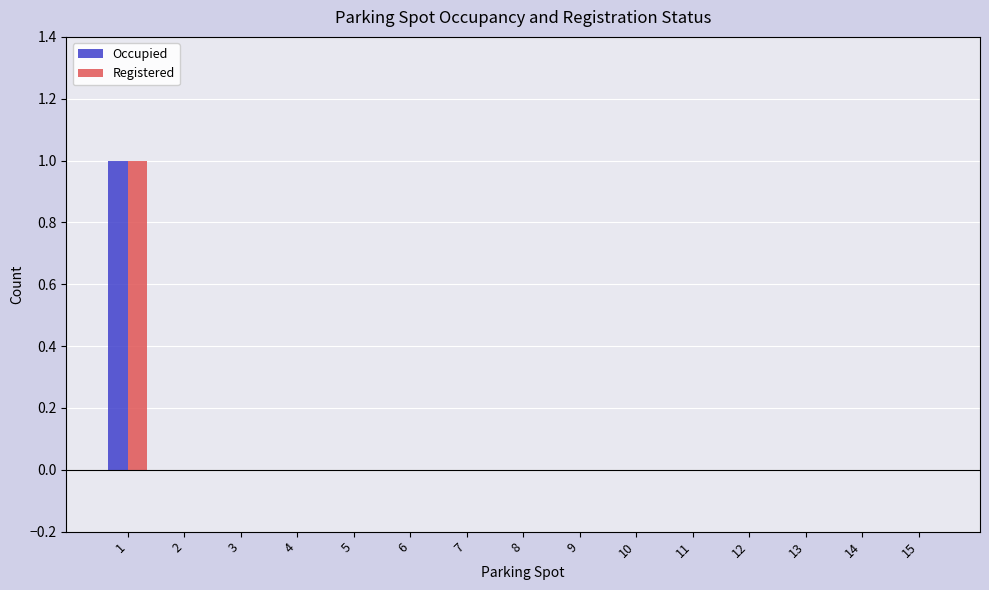

At which category is the sum across all series the highest?

1